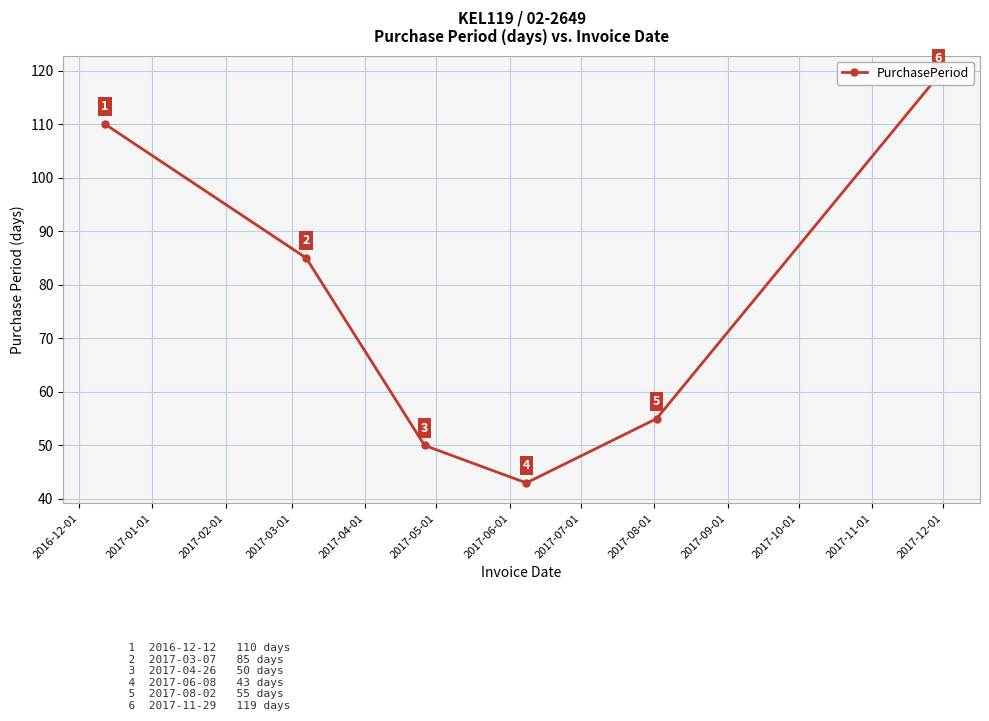

What is the value of the 1st point from the left?

110